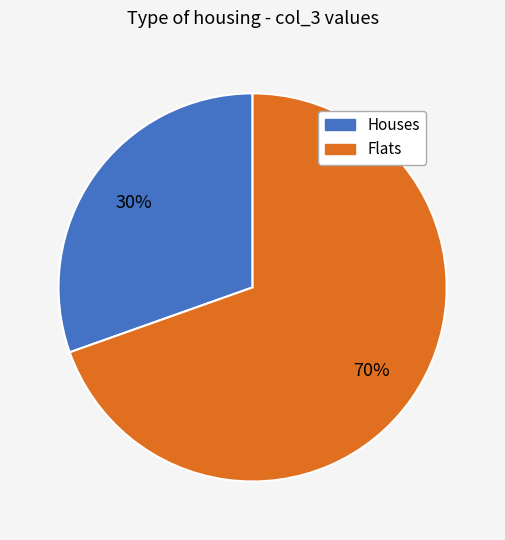

To the nearest percent, what is the average slice percentage?

50%